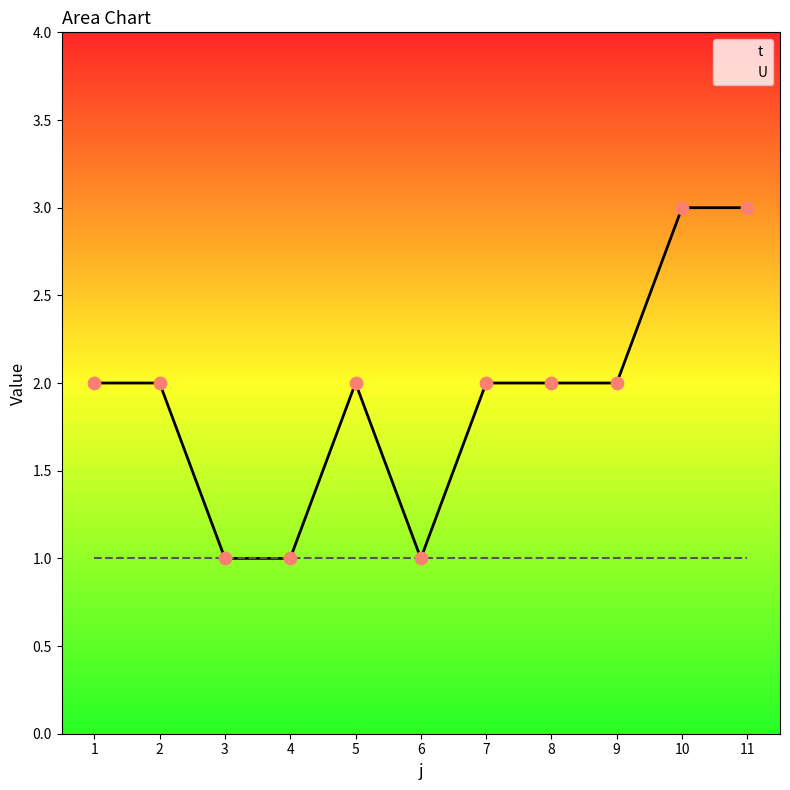

Which has a higher value, 4 or 6?

4